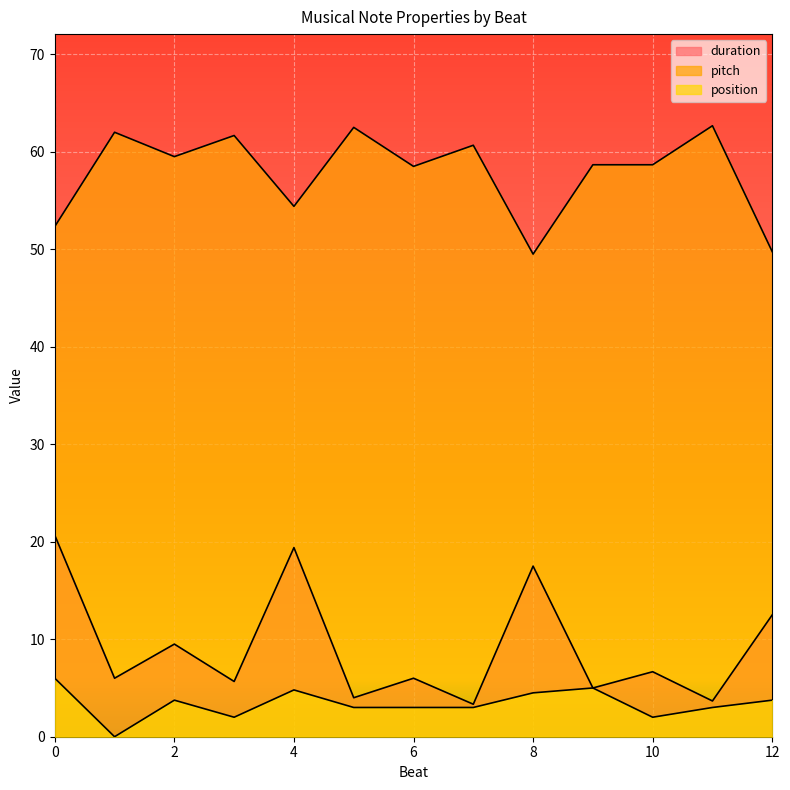

What are all the series names shown in the legend?

duration, pitch, position